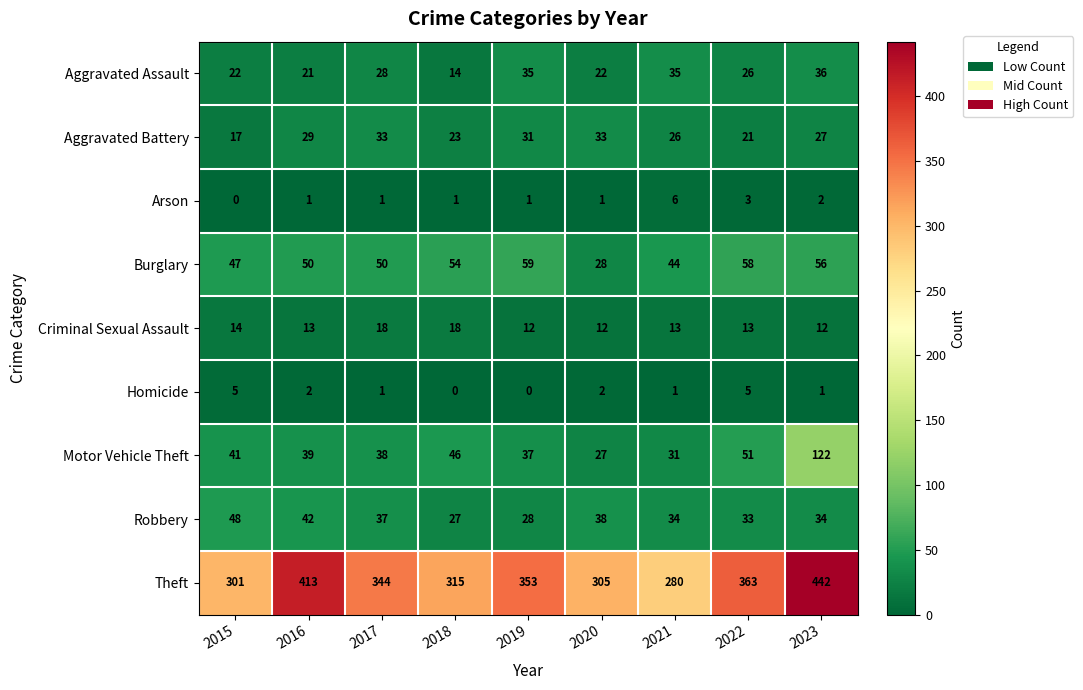

What is the greatest value displayed?

442